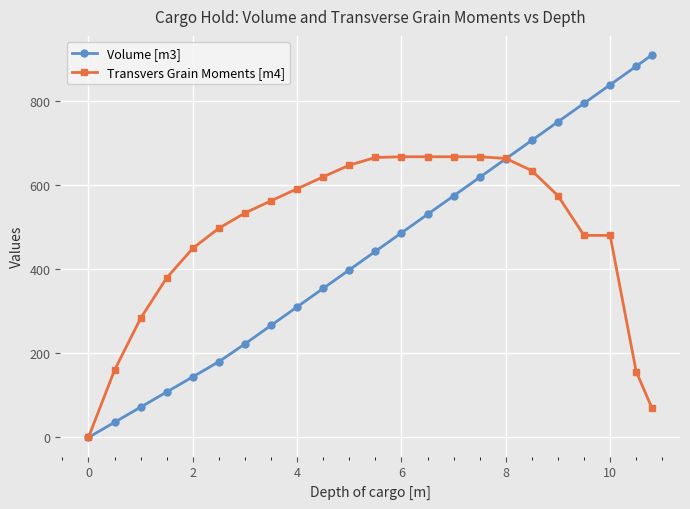

What is the value of the Transvers Grain Moments [m4] point at the 2nd from the left?

159.8